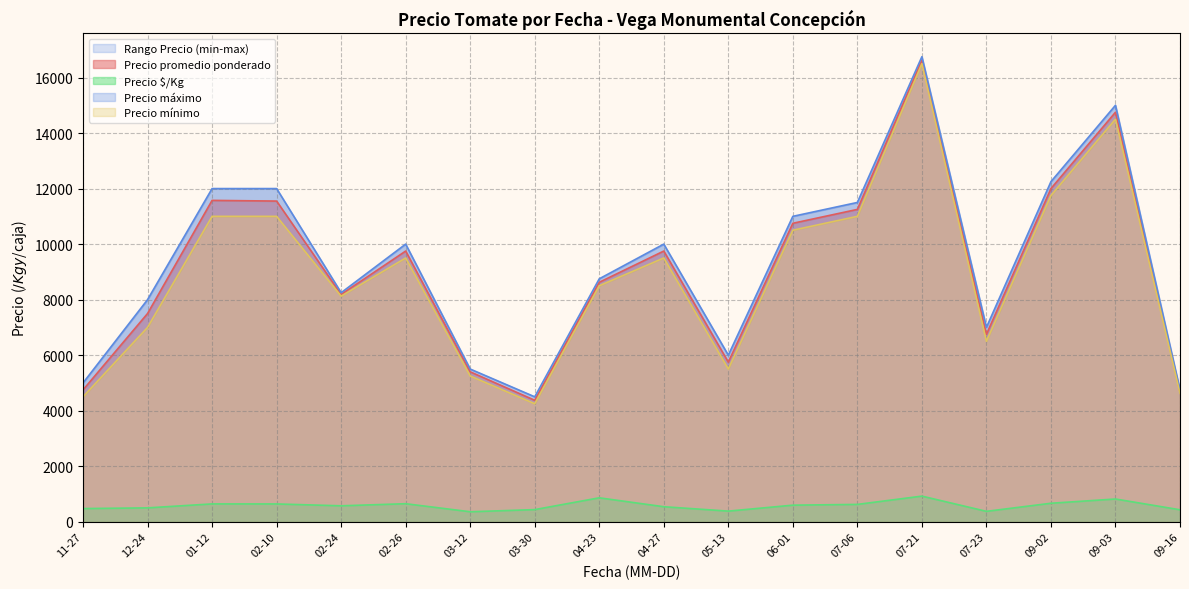

Is the value of Precio promedio ponderado at 06-01 greater than the value of Precio $/Kg at 09-16?

Yes